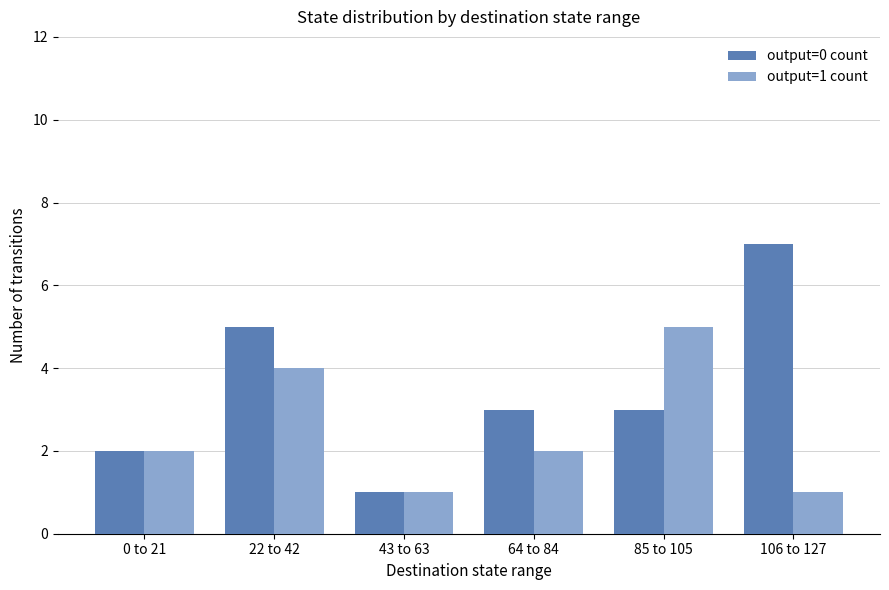

Rank the series by their average value, from lowest to highest.

output=1 count, output=0 count